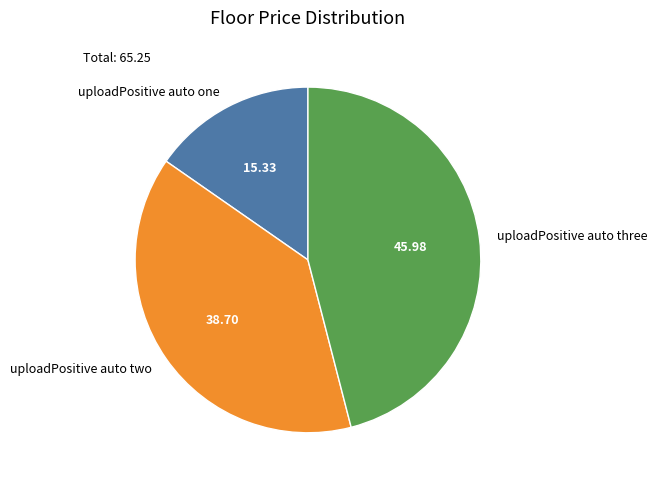

Is uploadPositive auto one the majority of the pie?

No